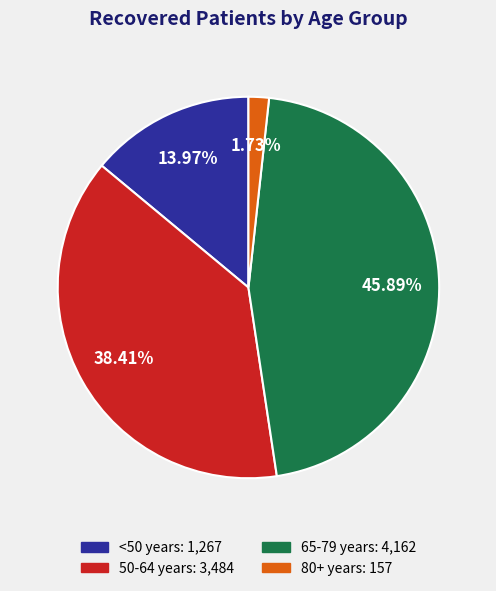

Is there a majority slice in this chart?

No